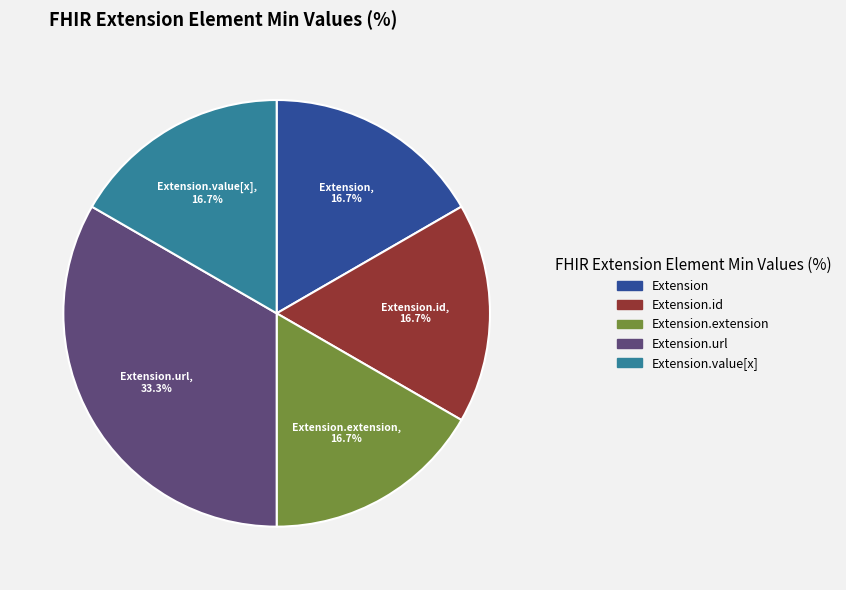

Is there any slice that represents more than half of the pie?

No